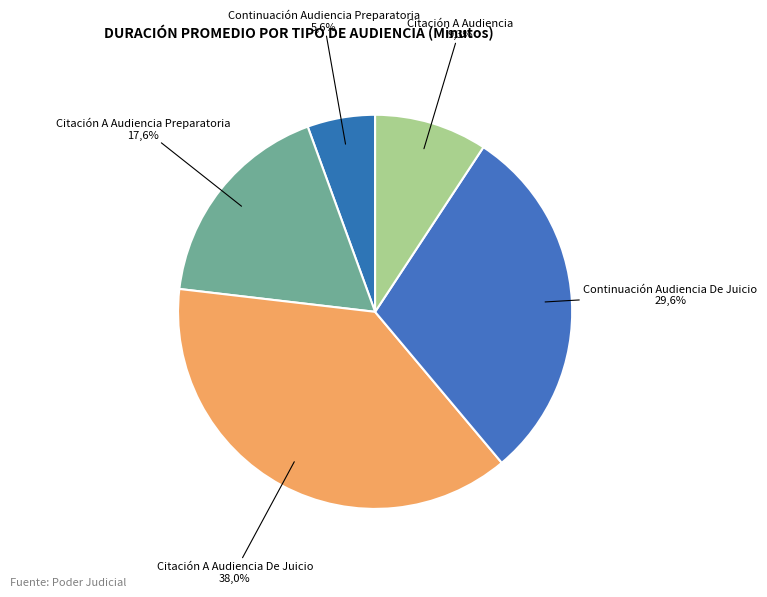

To the nearest percent, what percentage of the pie is Continuación Audiencia De Juicio?

30%